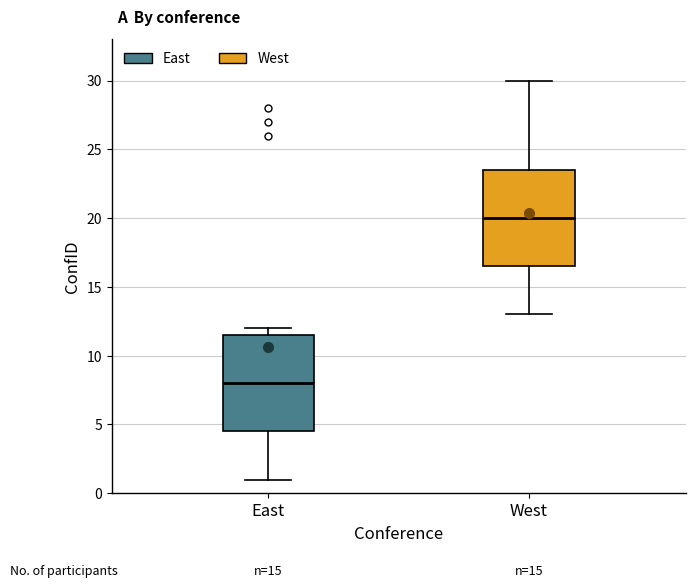

Where is the lower edge of the box for East on the y-axis? The values are not printed on the chart, so give them approximately, as read against the axis.

4.5